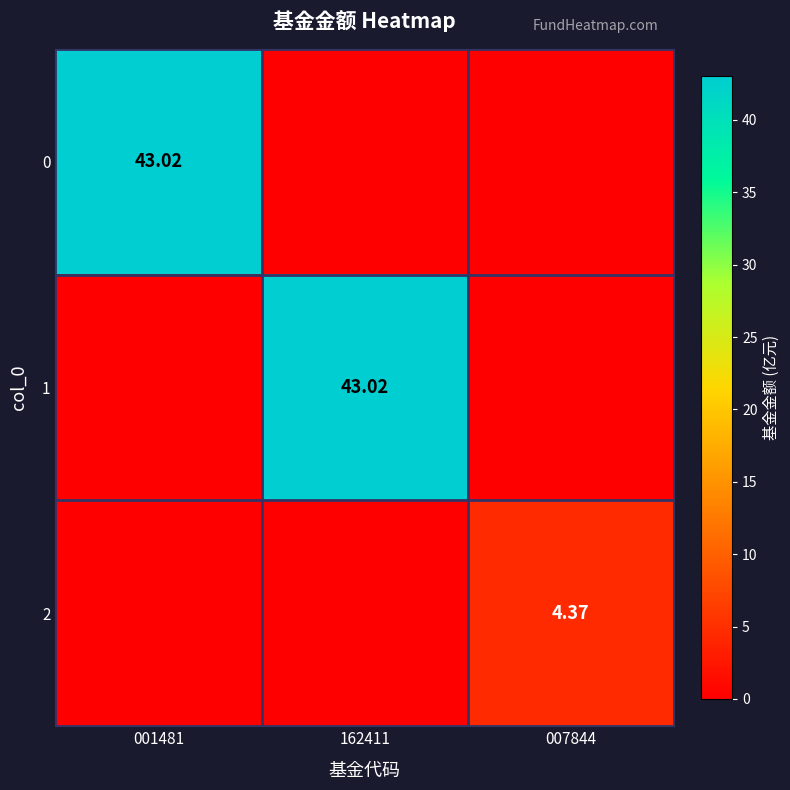

Rank the series at 007844 from highest to lowest value.

2, 0, 1